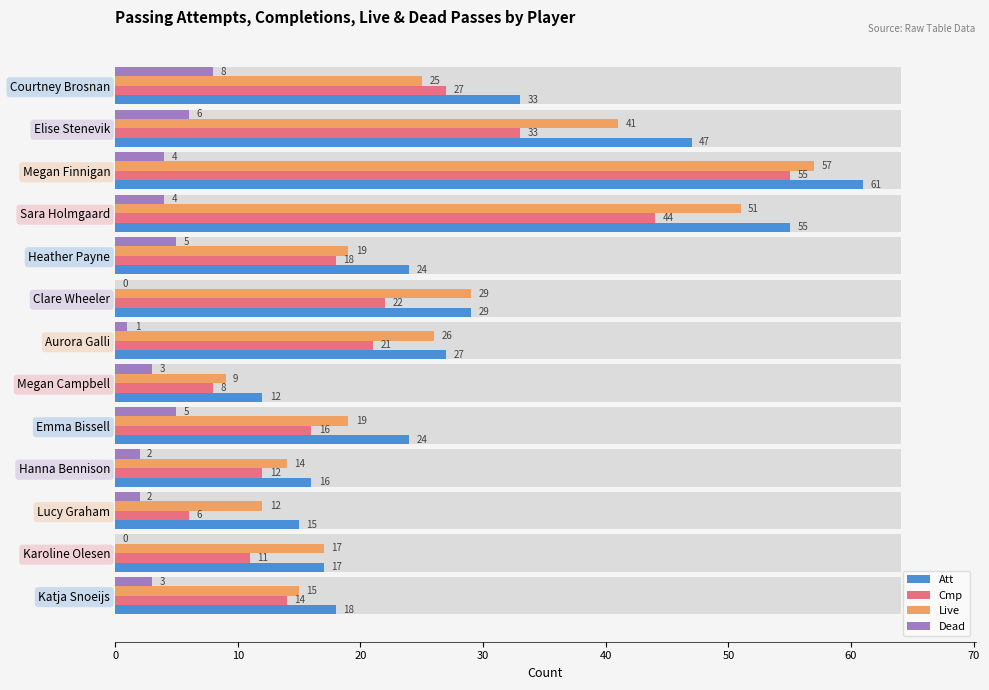

Reading left to right, what are all the values shown in this chart?

Att: 18	17	15	16	24	12	27	29	24	55	61	47	33
Cmp: 14	11	6	12	16	8	21	22	18	44	55	33	27
Live: 15	17	12	14	19	9	26	29	19	51	57	41	25
Dead: 3	0	2	2	5	3	1	0	5	4	4	6	8